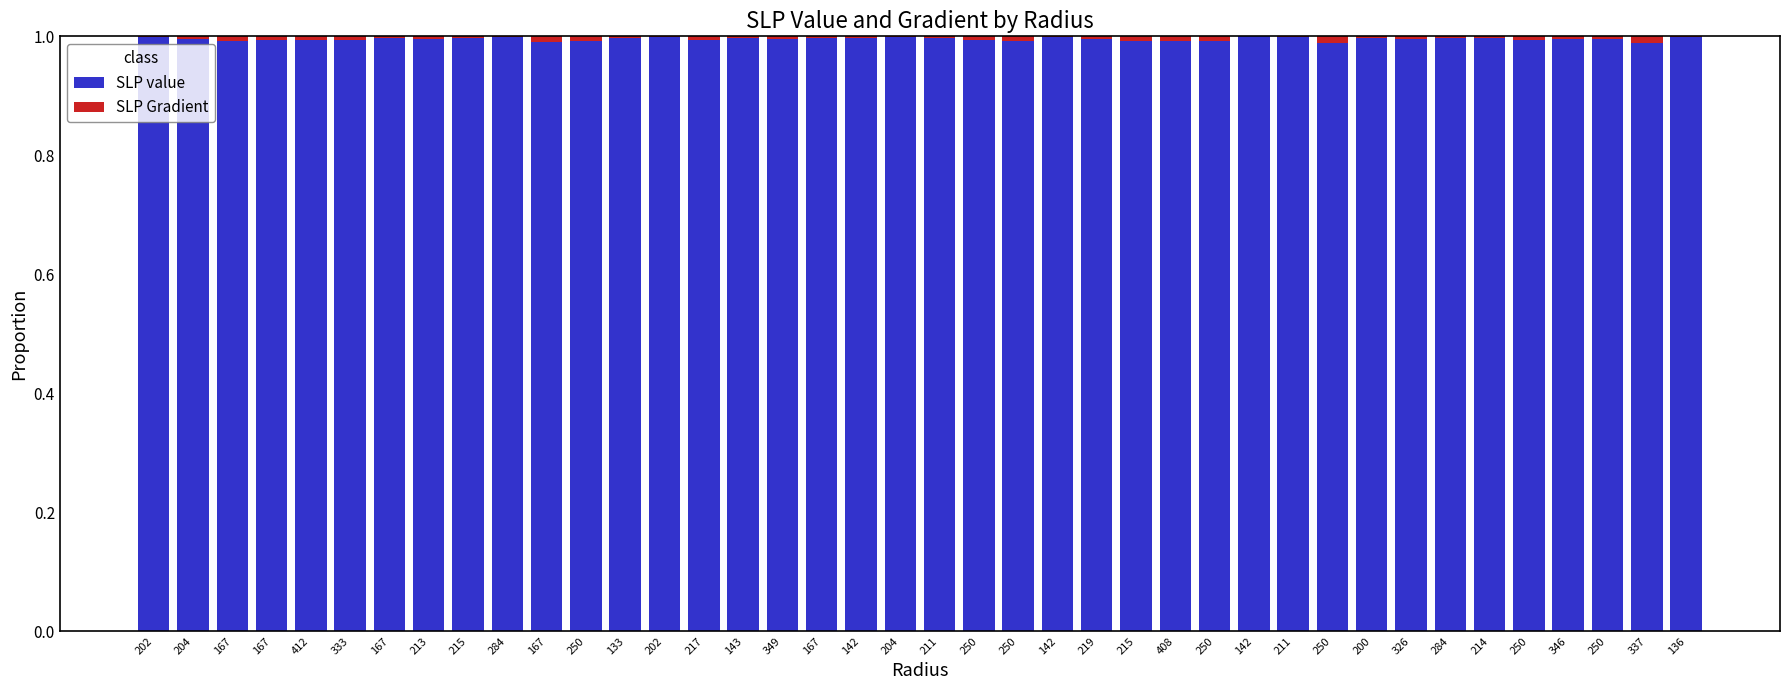

Between 349 and 219, which series saw the biggest shift?

SLP value